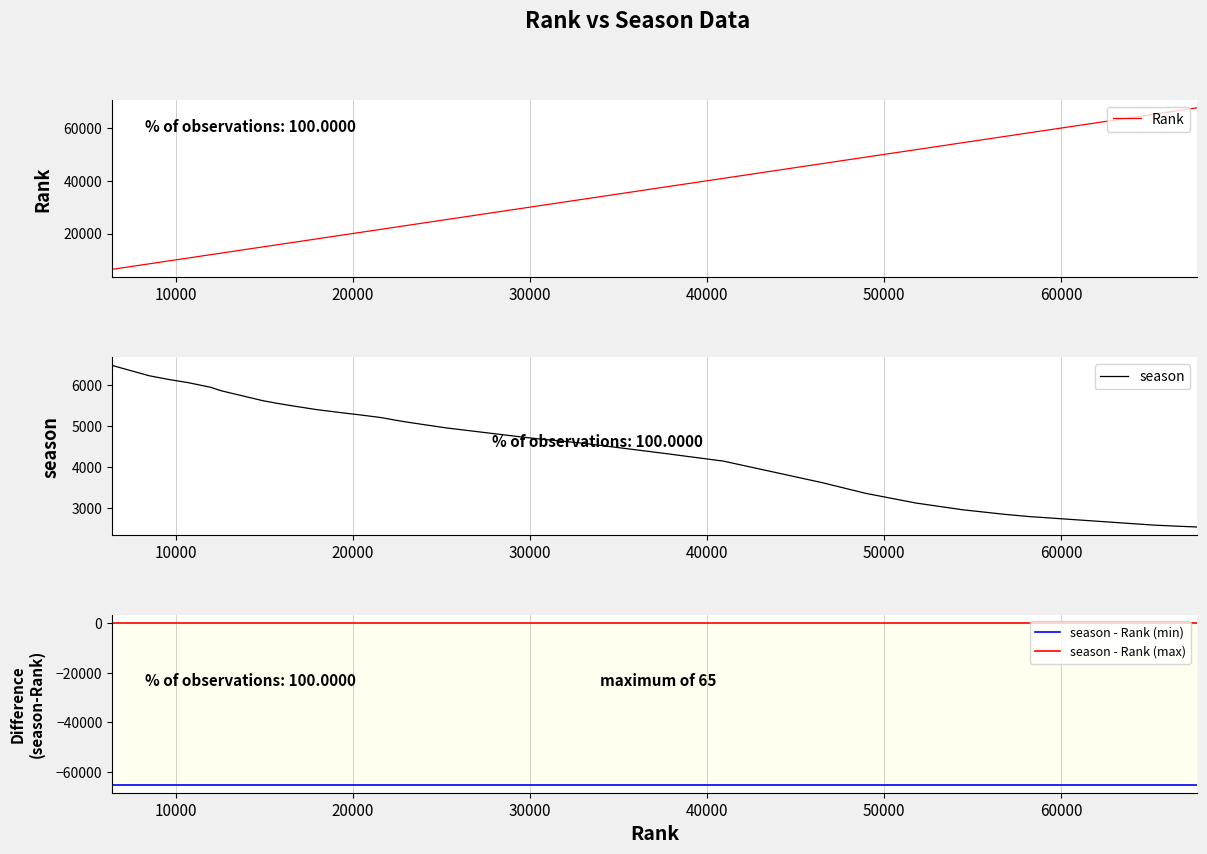

Which has a higher value, 22690 or 15680?

22690